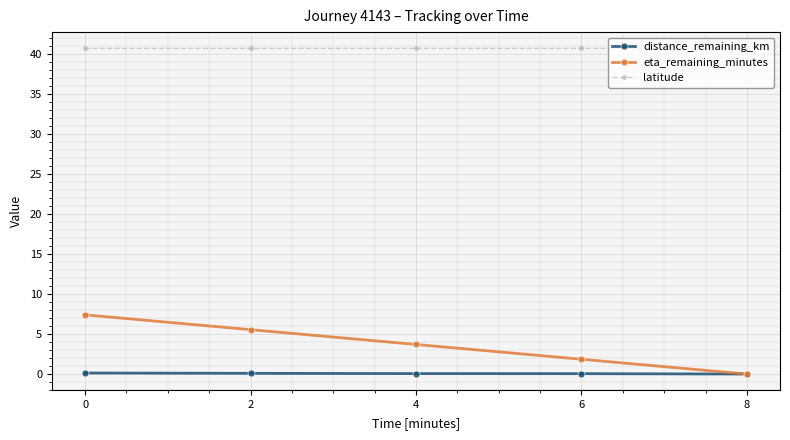

True or false: eta_remaining_minutes has more than 0 interior local peaks.

False